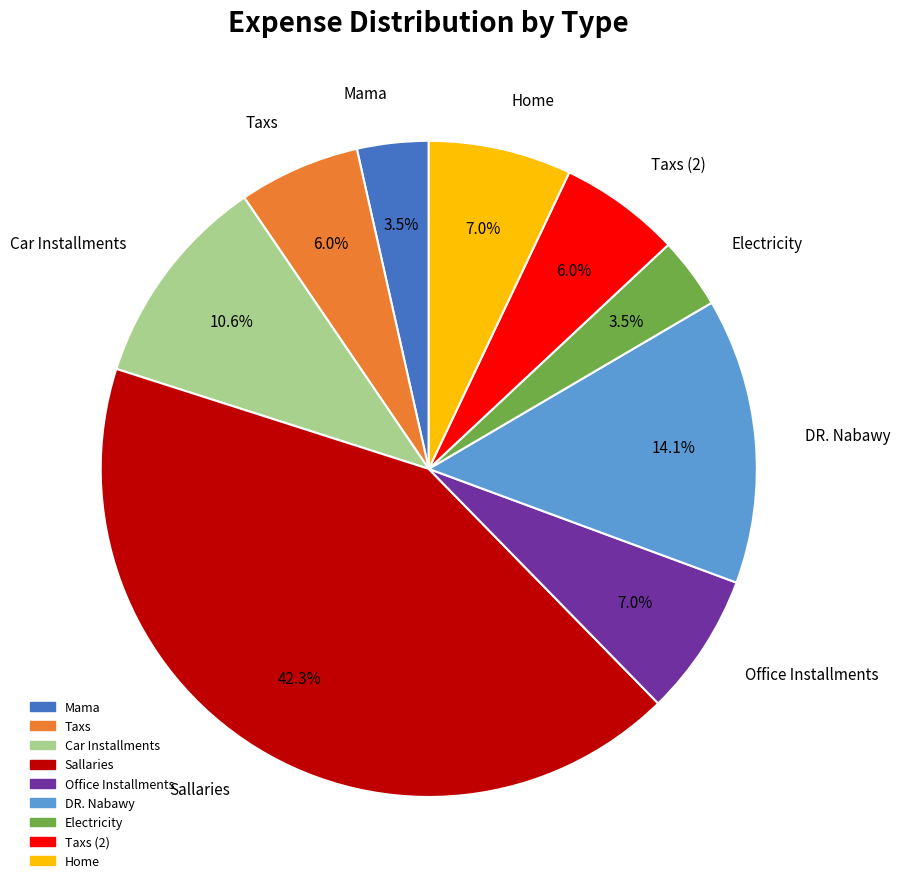

Is there any slice that represents more than half of the pie?

No